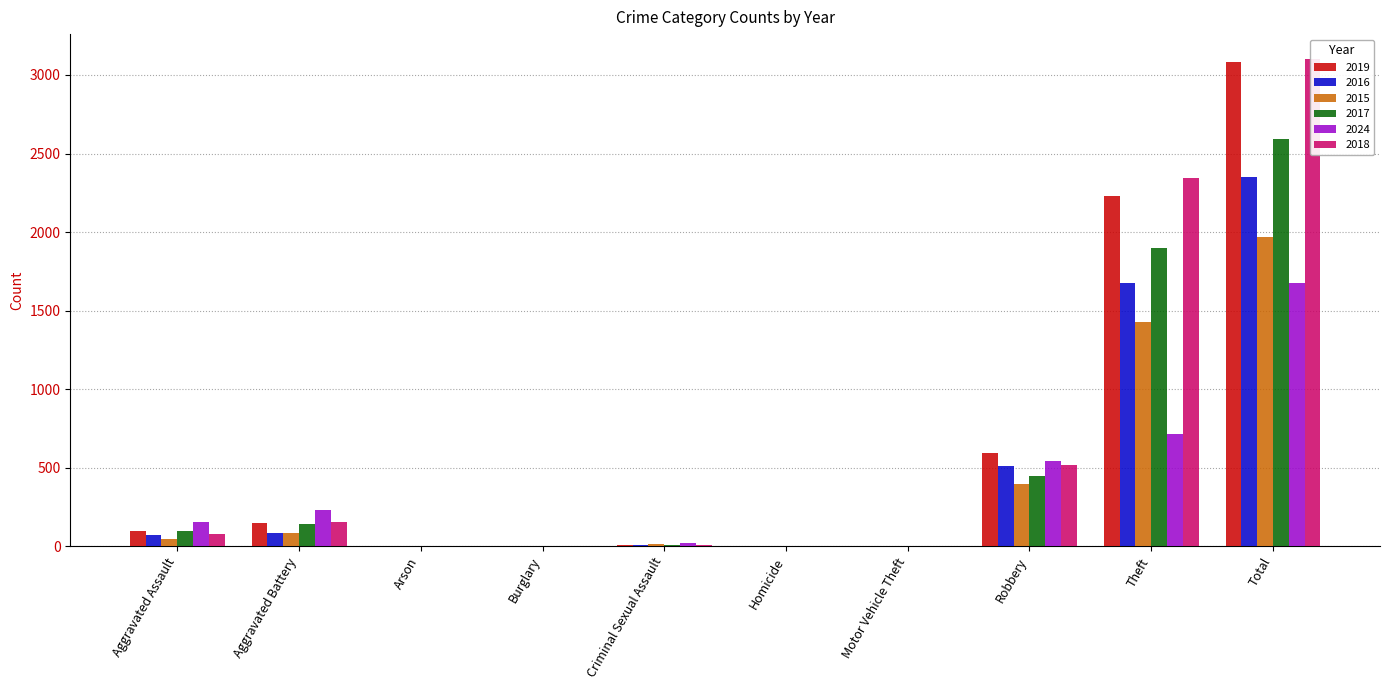

Reading left to right, transcribe all the data shown in this chart.

2019: 98	148	1	1	8	2	1	591	2230	3080
2016: 71	82	0	0	8	1	4	510	1676	2352
2015: 46	82	3	0	12	0	1	395	1429	1968
2017: 95	142	0	2	8	1	2	446	1896	2592
2024: 153	232	1	2	24	4	3	543	712	1674
2018: 77	152	1	0	11	1	1	520	2342	3105